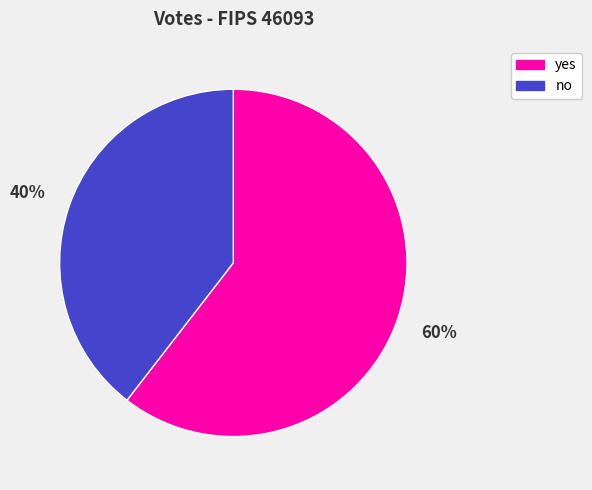

Does any single category account for the majority?

Yes